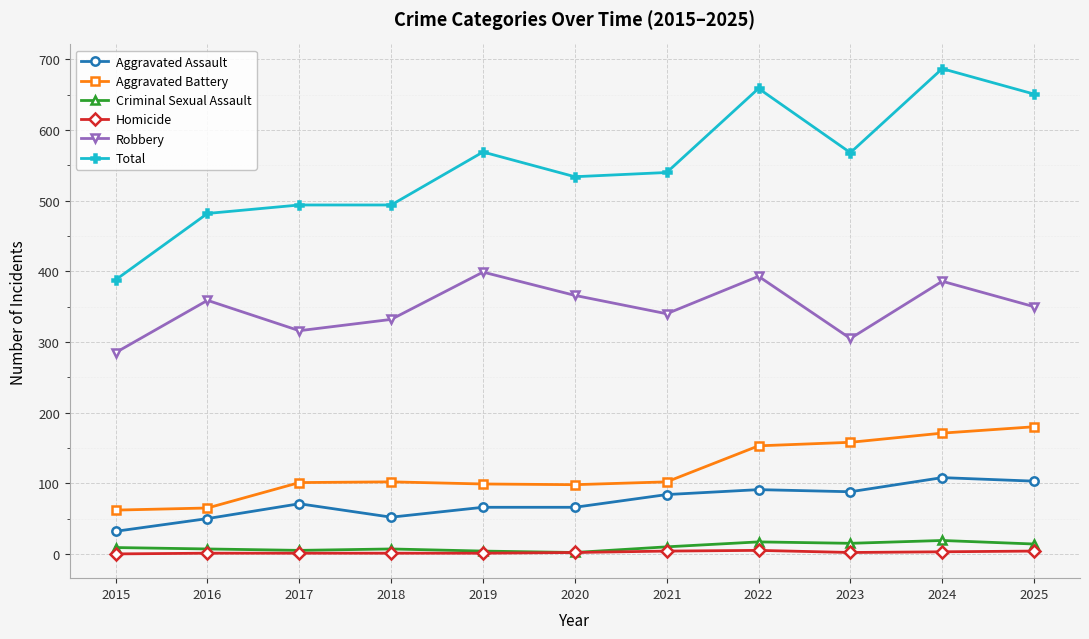

Where does the Total series first go above 540?

2019